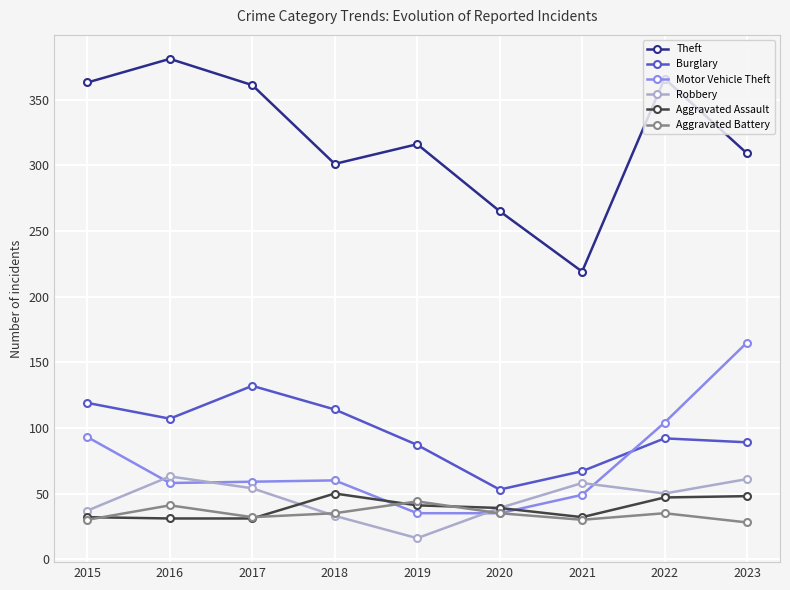

What is the value of the Theft point at the 2nd from the left?

381